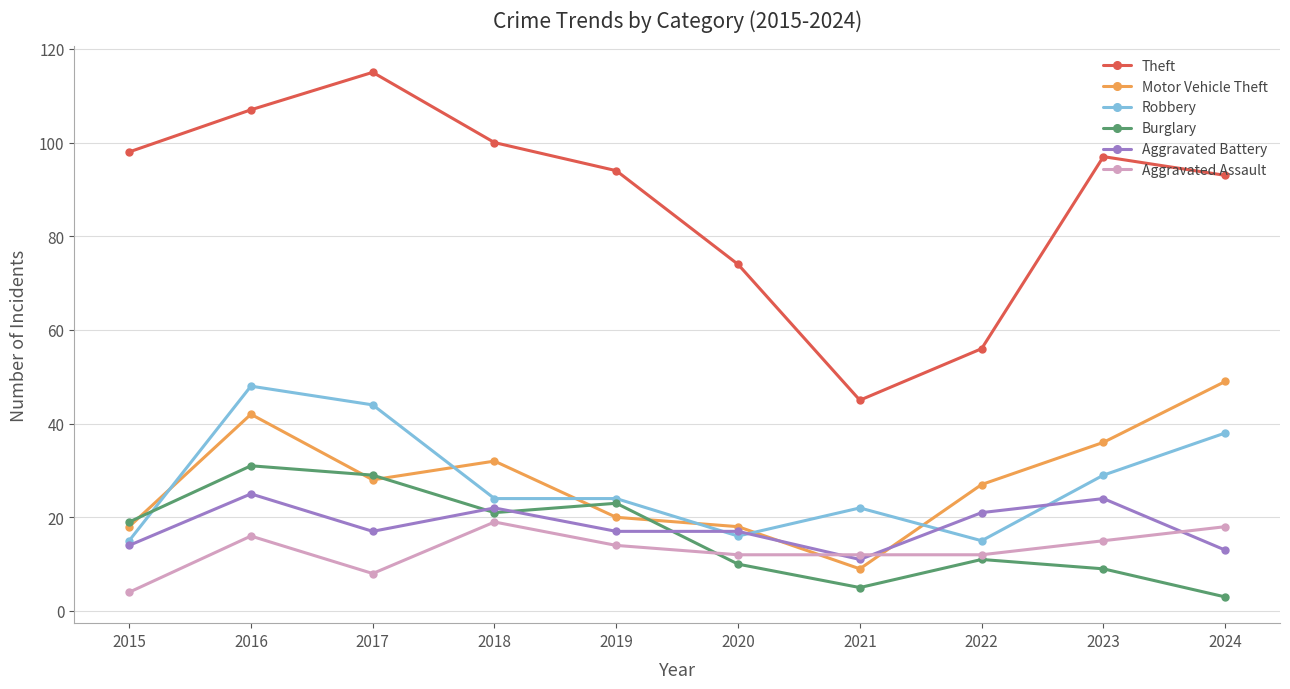

At 2024, list the series in order from largest to smallest.

Theft, Motor Vehicle Theft, Robbery, Aggravated Assault, Aggravated Battery, Burglary